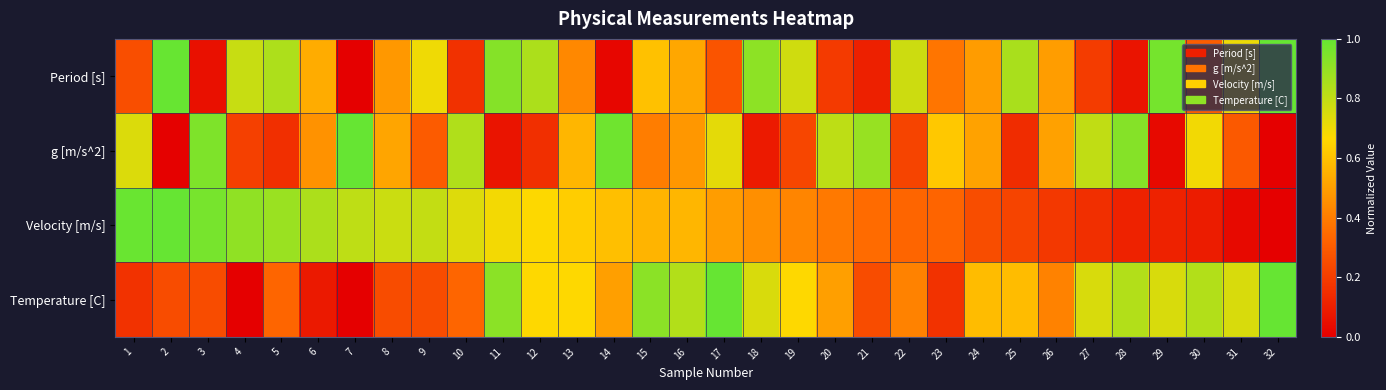

What is the total value across all series at 4?

1.9